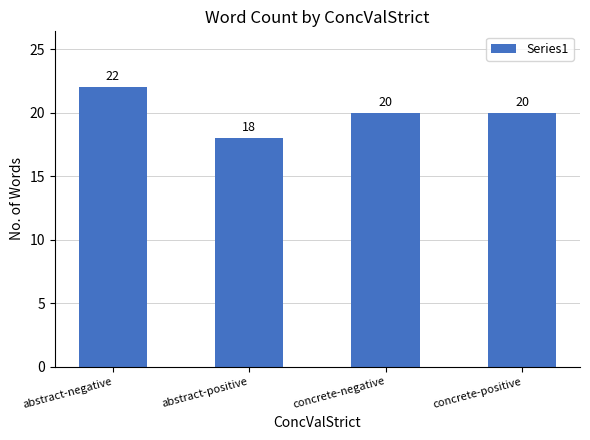

Is it true that the value at abstract-negative is 11?

False